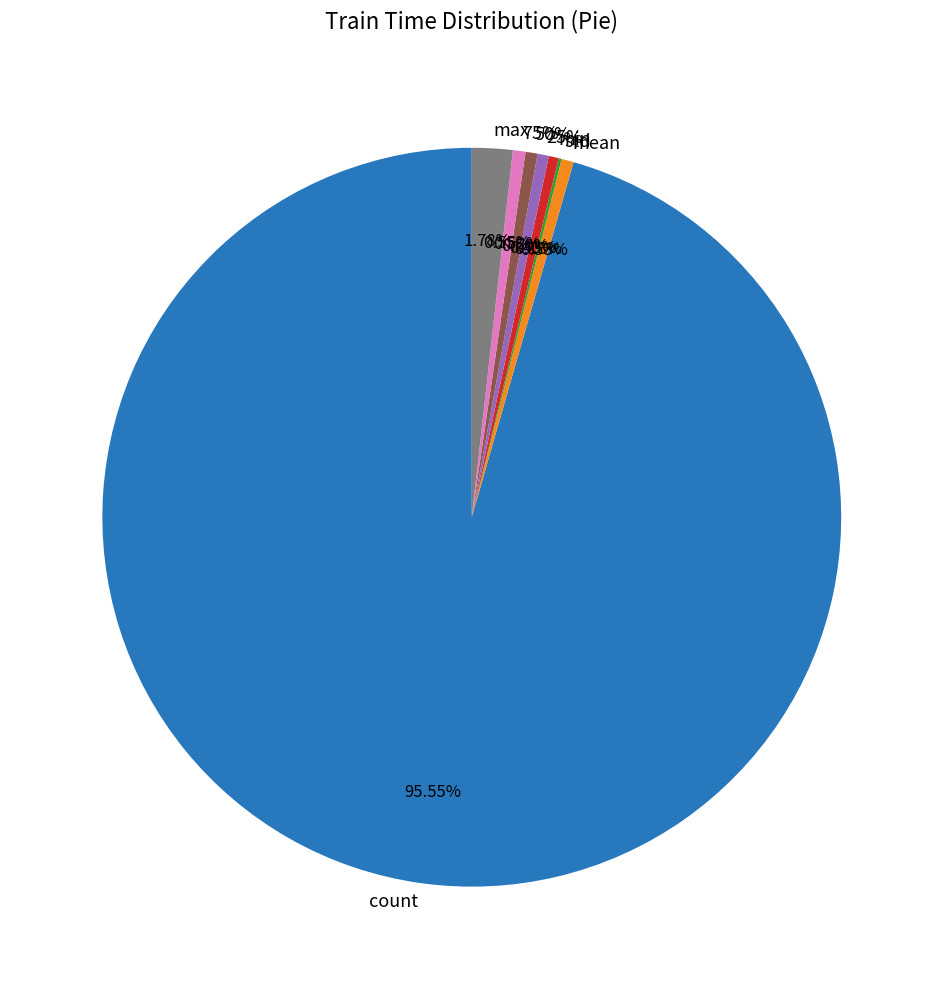

How much of the chart is everything except min?

99.6%